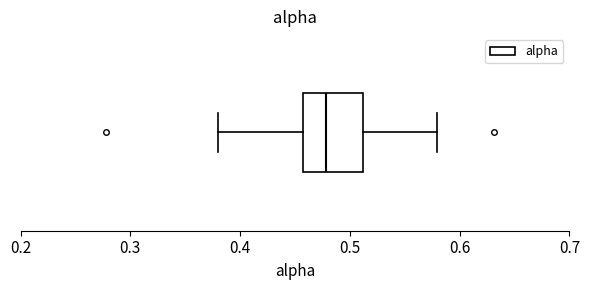

Where does the median line of the box sit on the x-axis? The values are not printed on the chart, so give them approximately, as read against the axis.

0.48